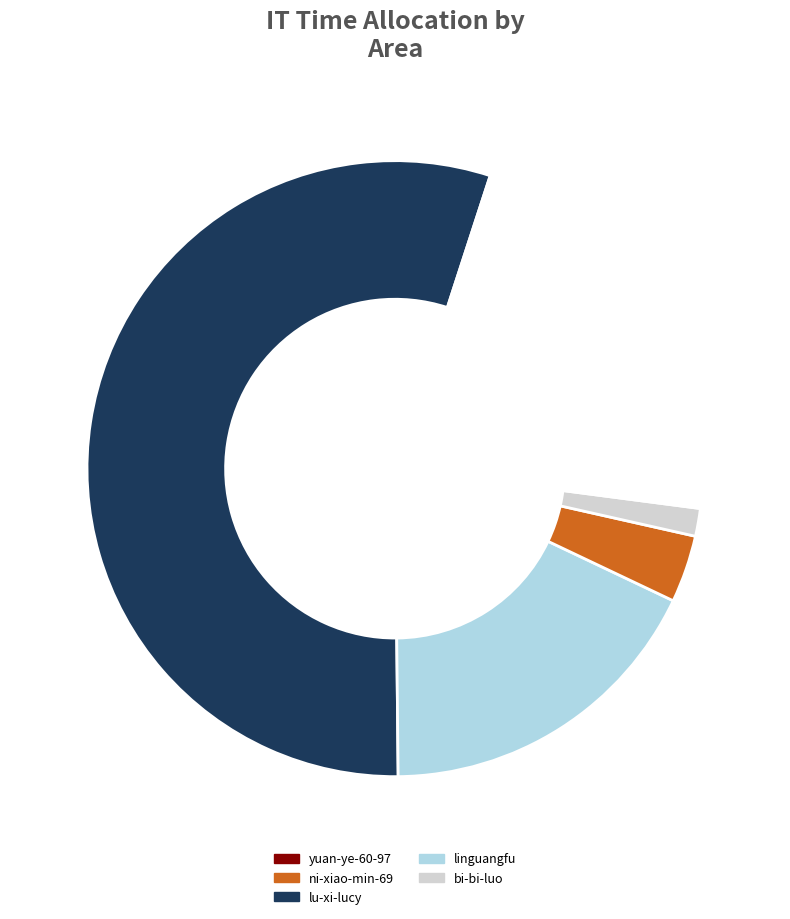

Does any single category account for the majority?

Yes